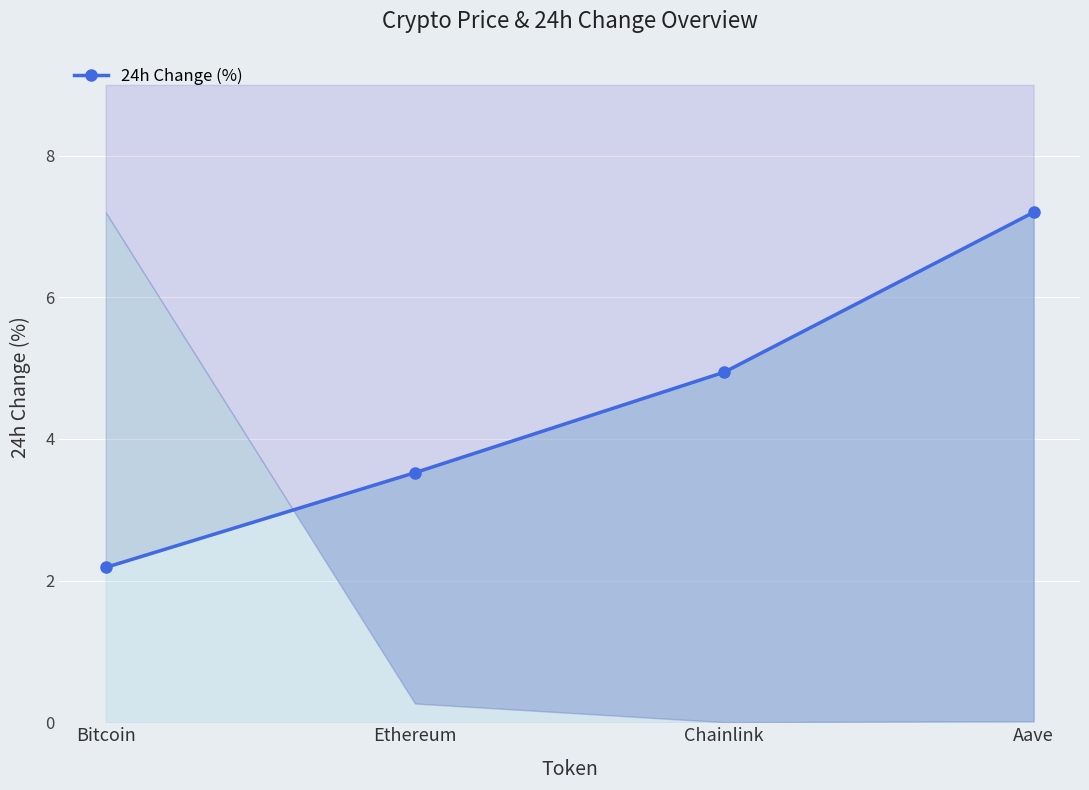

What is the label of the 4th point from the right?

Bitcoin